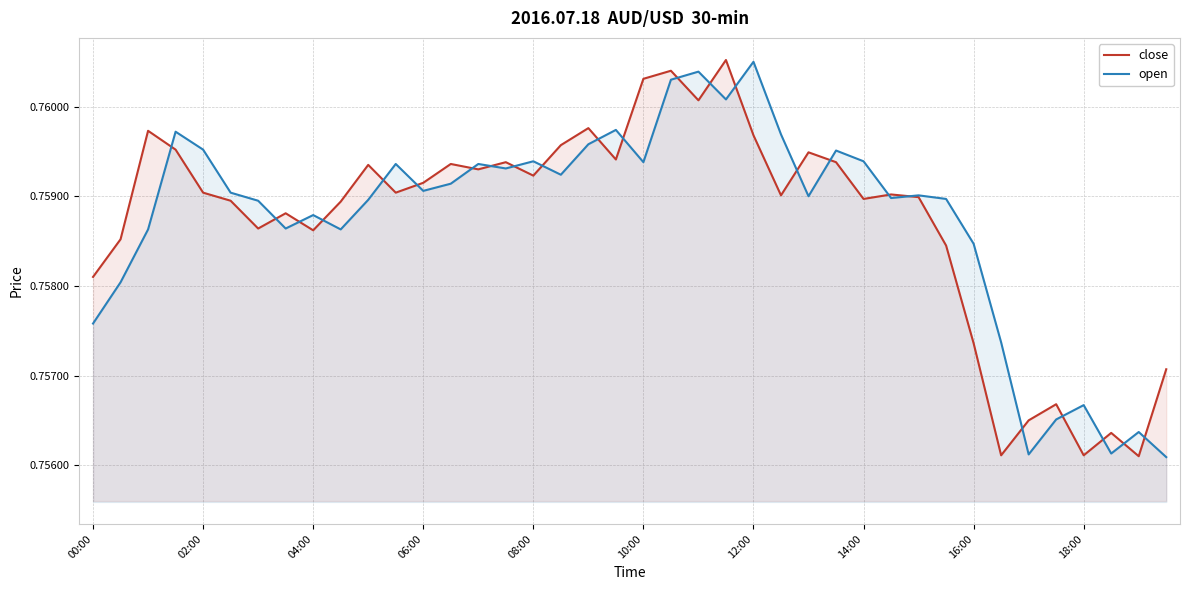

The open series shows 1.3 at 08:00. True or false?

False